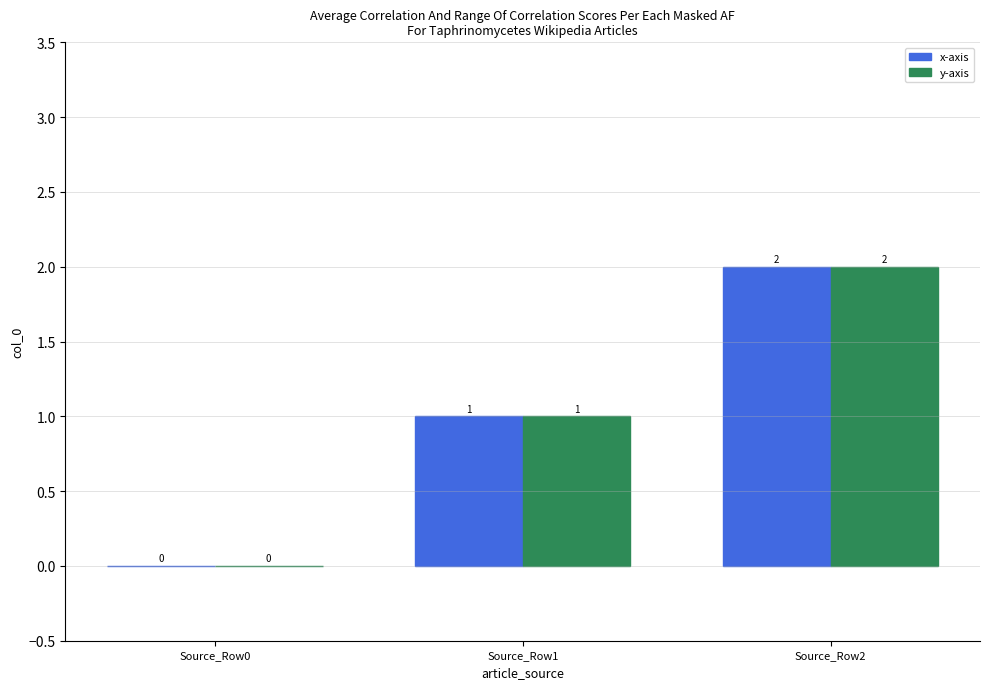

Where is y-axis nearest to the value 1?

Source_Row1